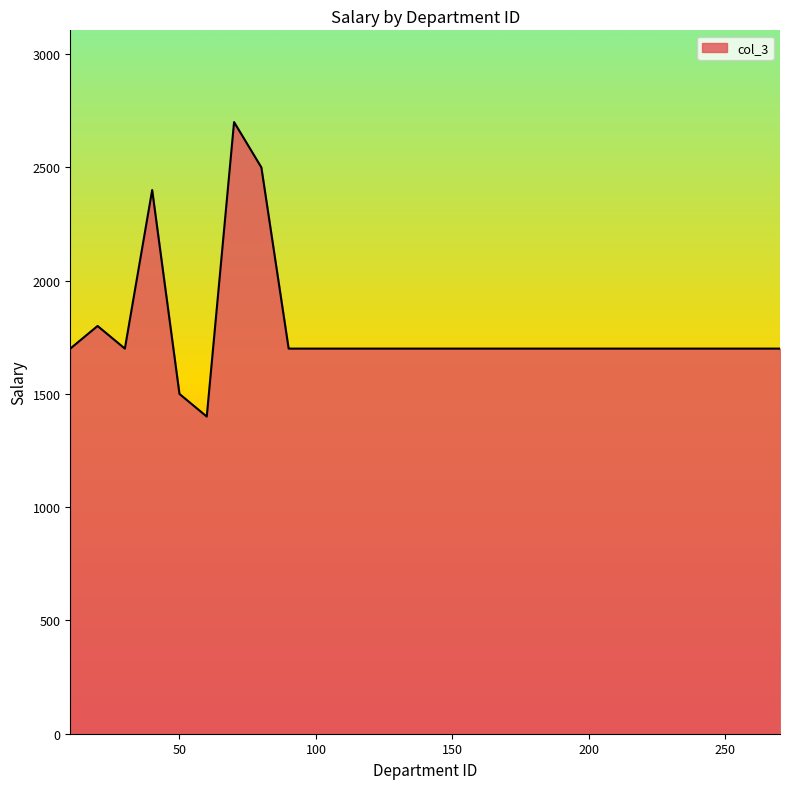

True or false: there are more than 2 points higher than both neighbors.

True